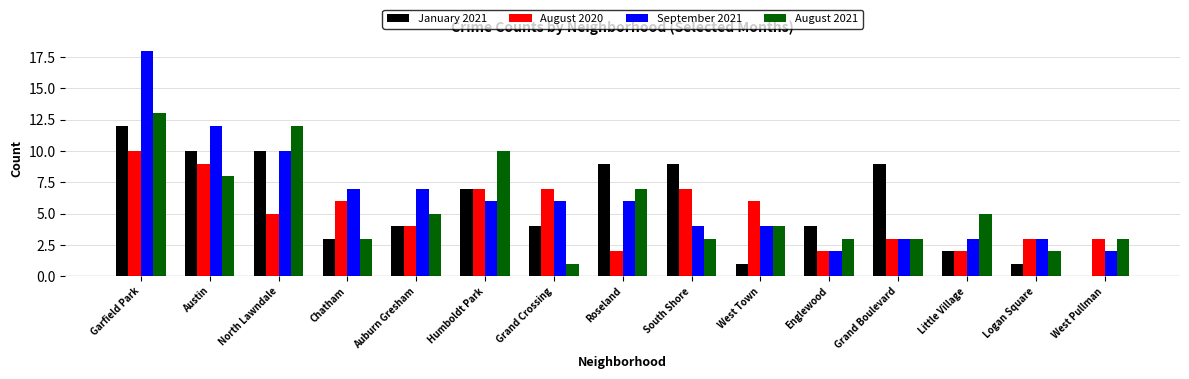

The value of August 2021 at West Pullman is 5. True or false?

False